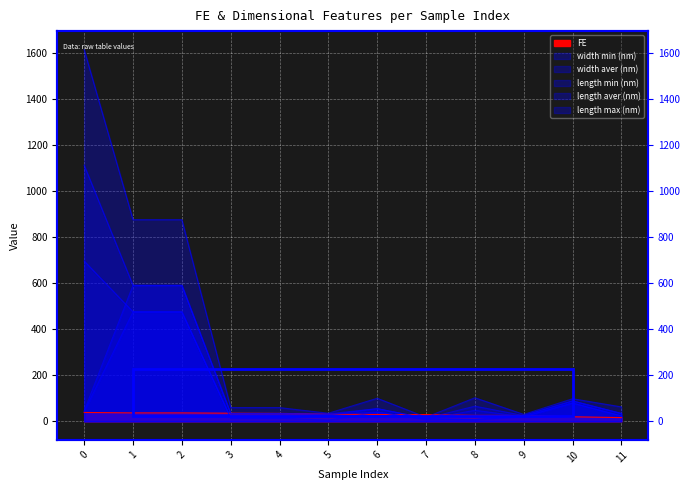

True or false: length max (nm) and length aver (nm) cross at least once.

False